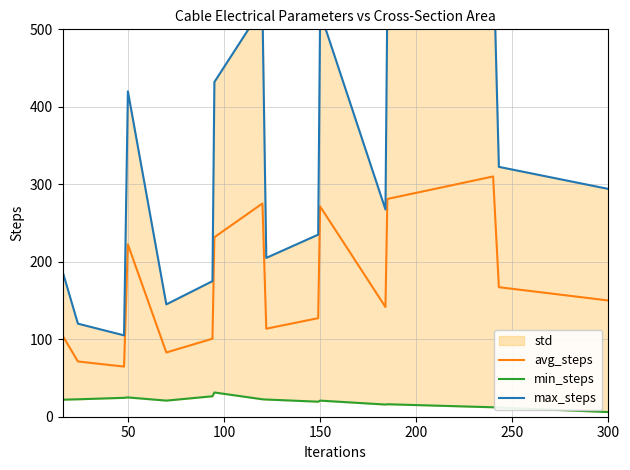

What is the maximum value for avg_steps?

310.1